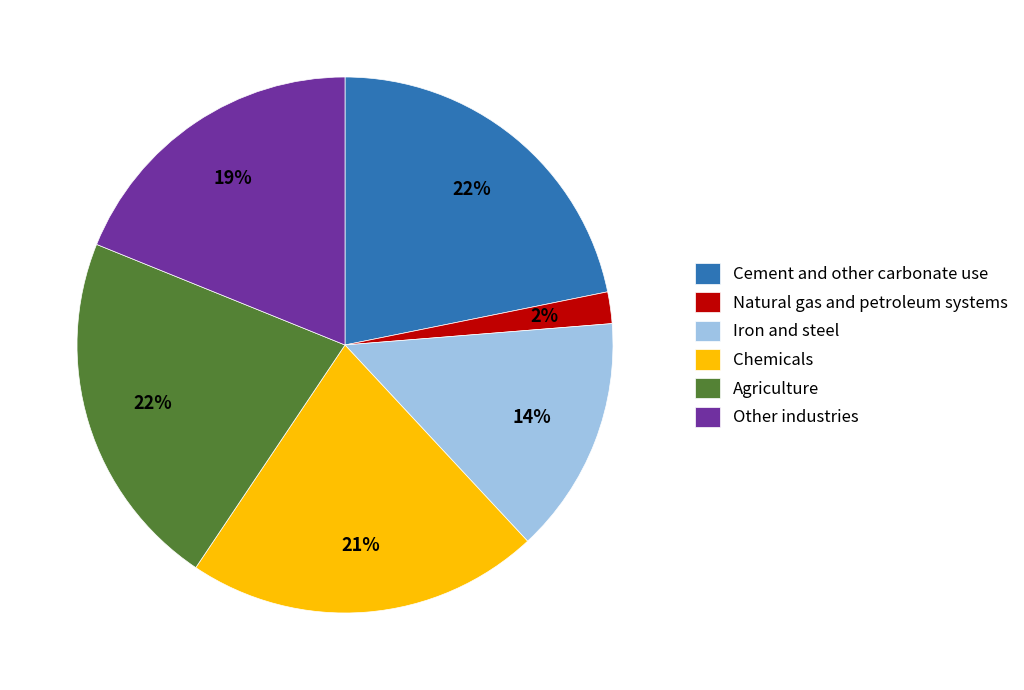

Is it true that Other industries is 19% of the pie?

True